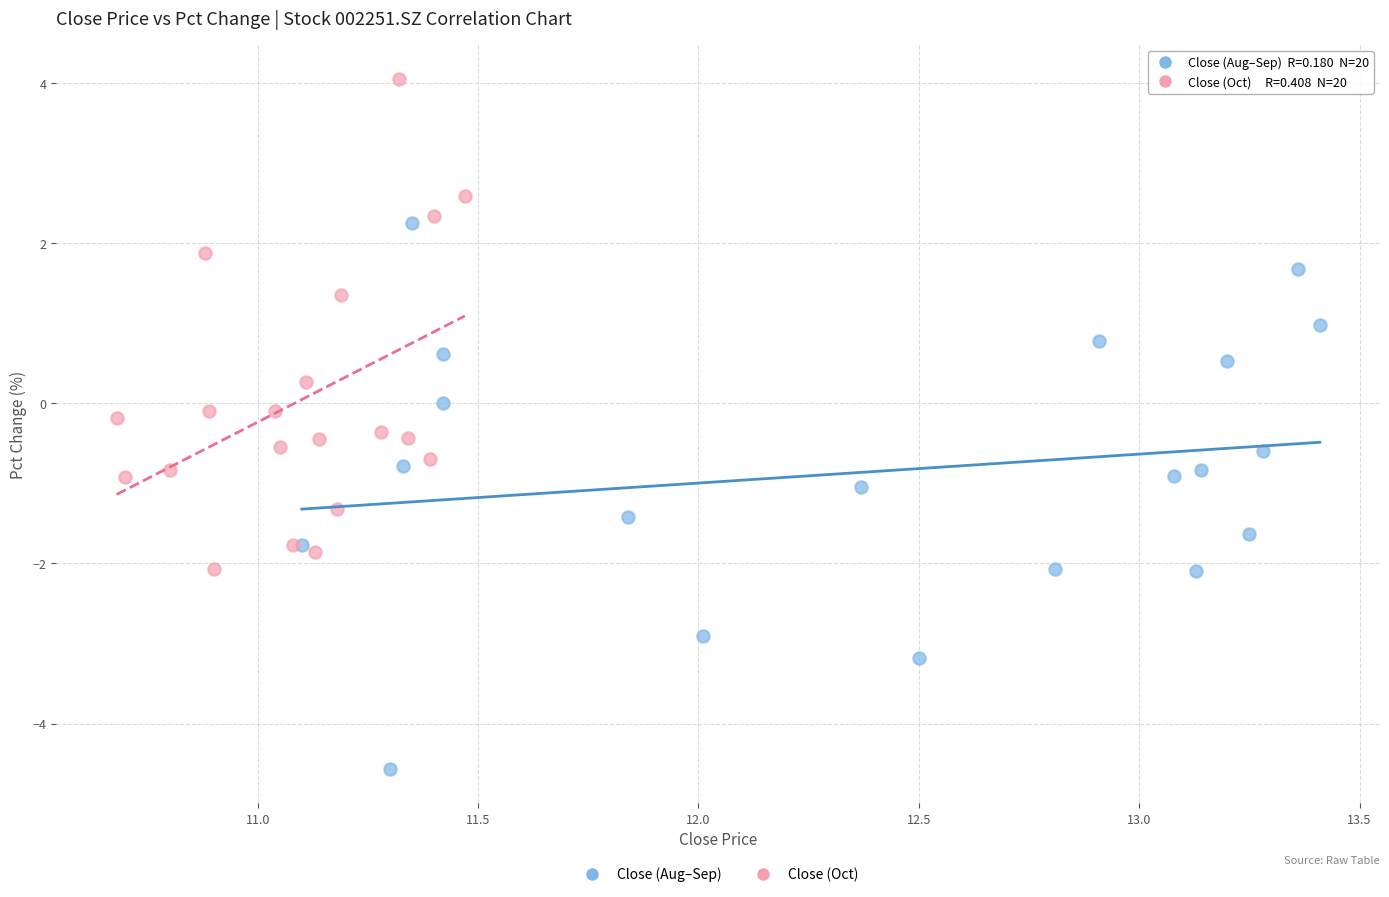

Which series reaches the minimum Y coordinate?

Close (Aug–Sep)